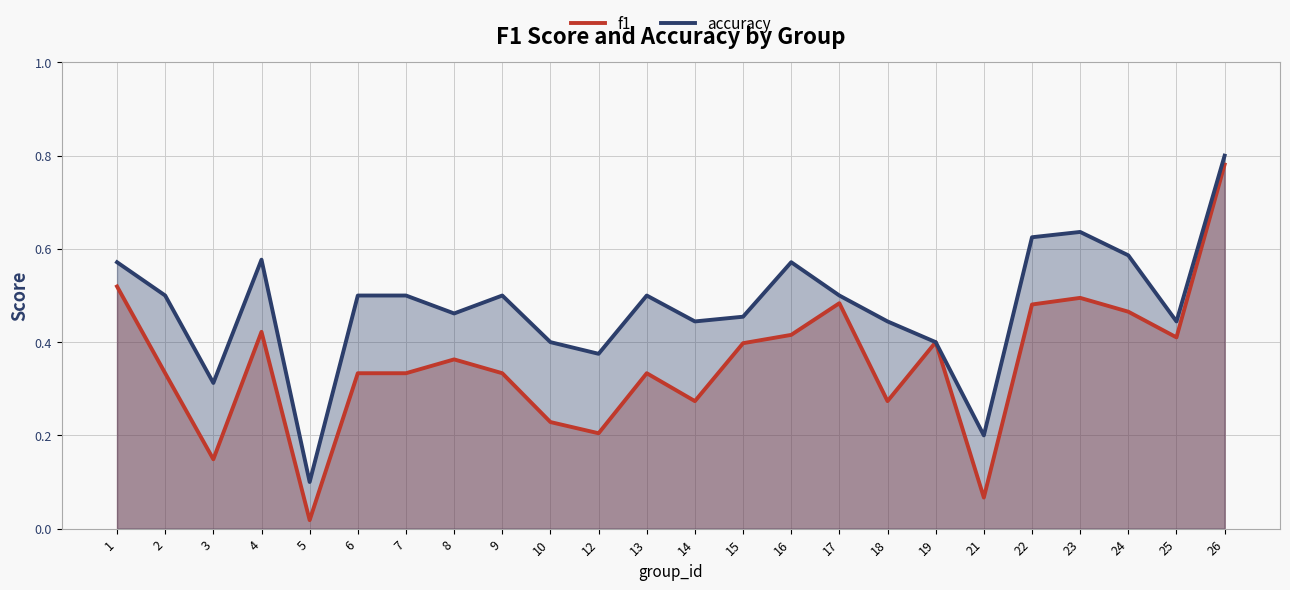

How many interior local peaks does the accuracy series have?

5